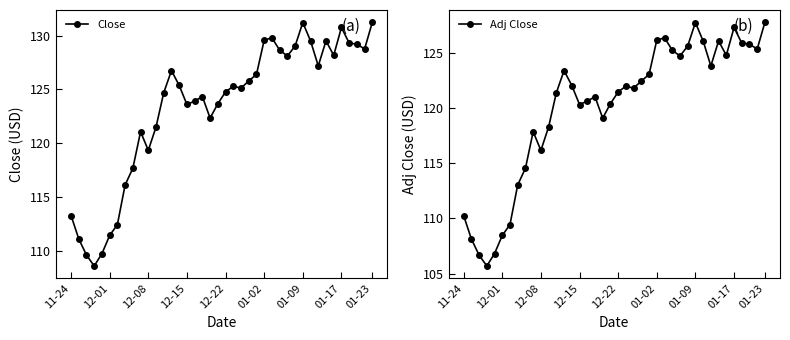

What is the sum of all Close values?

4933.6